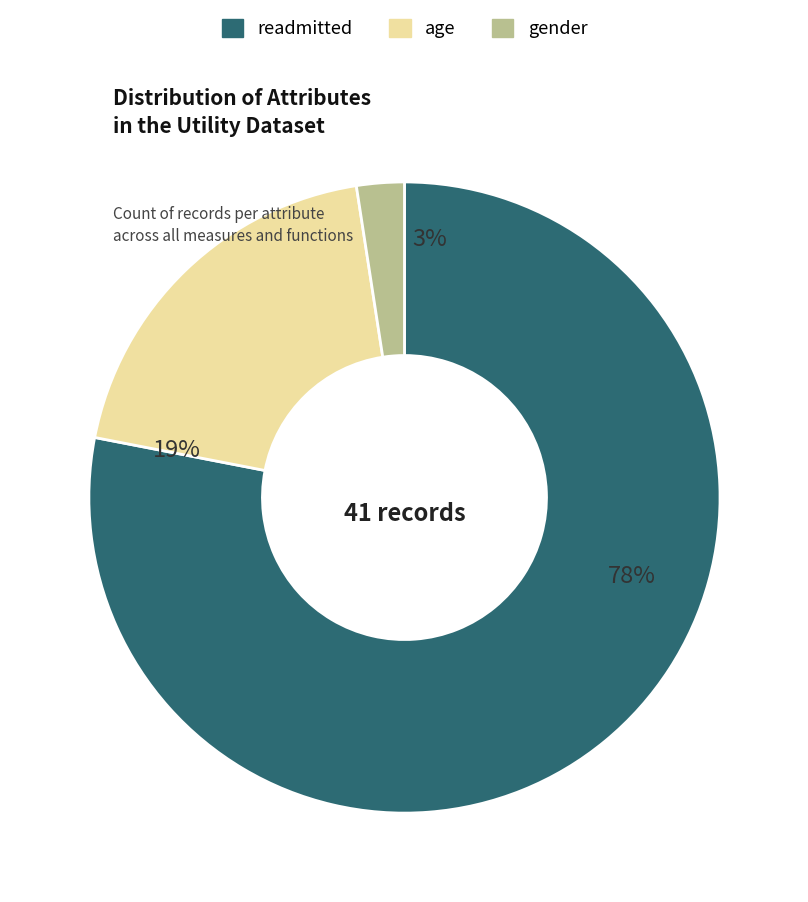

To the nearest percent, what percentage of the pie is gender?

2%